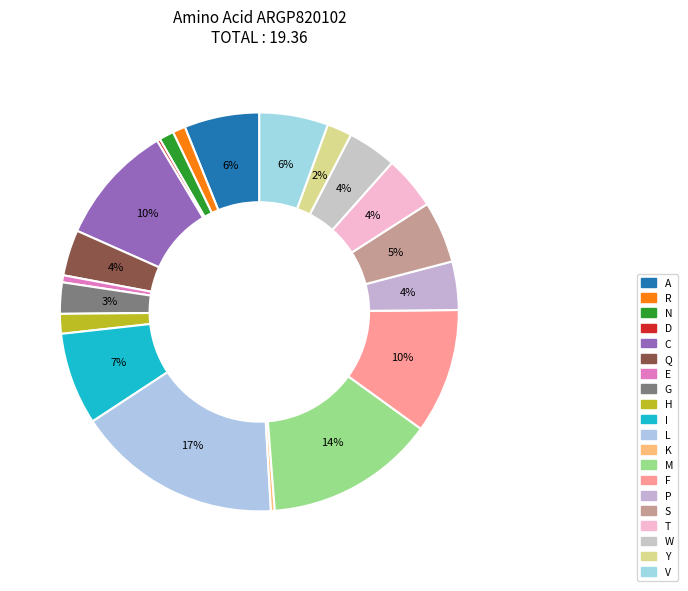

Does S account for over 50% of the chart?

No